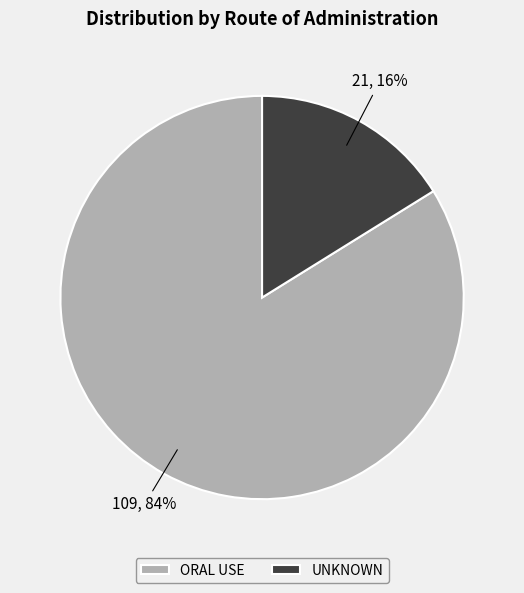

Is it true that UNKNOWN is 9% of the pie?

False